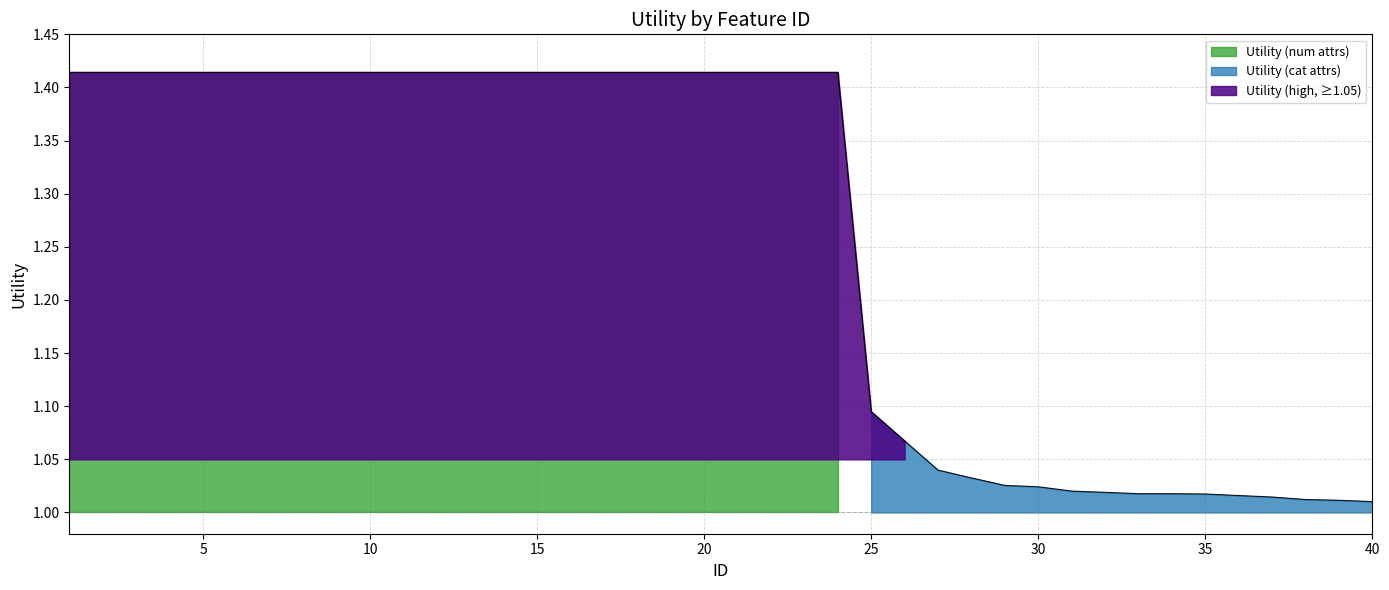

Reading left to right, extract all data points from this chart.

1=1.4	2=1.4	3=1.4	4=1.4	5=1.4	6=1.4	7=1.4	8=1.4	9=1.4	10=1.4	11=1.4	12=1.4	13=1.4	14=1.4	15=1.4	16=1.4	17=1.4	18=1.4	19=1.4	20=1.4	21=1.4	22=1.4	23=1.4	24=1.4	25=1.1	26=1.1	27=1.0	28=1.0	29=1.0	30=1.0	31=1.0	32=1.0	33=1.0	34=1.0	35=1.0	36=1.0	37=1.0	38=1.0	39=1.0	40=1.0